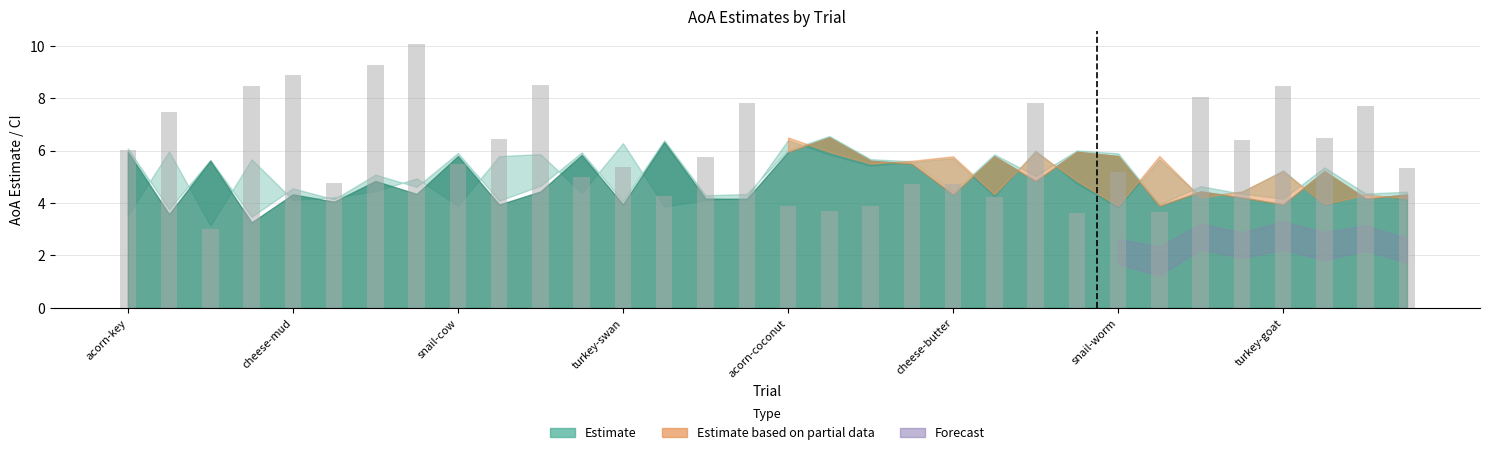

What is the smallest value displayed?

3.0